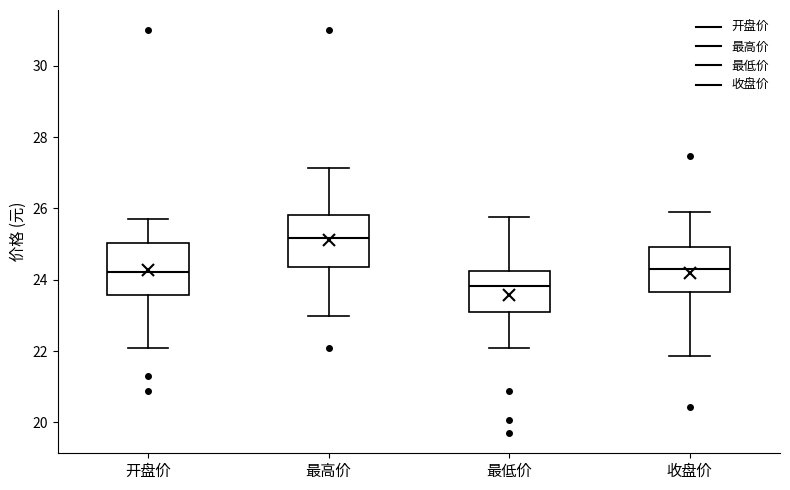

Reading left to right, transcribe this box plot: for each box, give where its median line is, the range the box spans, and where its two whiskers end, as read against the y-axis. The values are not printed on the chart, so give them approximately, as read against the axis.

开盘价: median 24.2, box 23.6 to 25.0, whiskers 22.2 to 25.8
最高价: median 25.2, box 24.4 to 25.8, whiskers 23.0 to 27.2
最低价: median 23.8, box 23.2 to 24.2, whiskers 22.2 to 25.8
收盘价: median 24.4, box 23.6 to 25.0, whiskers 21.8 to 26.0